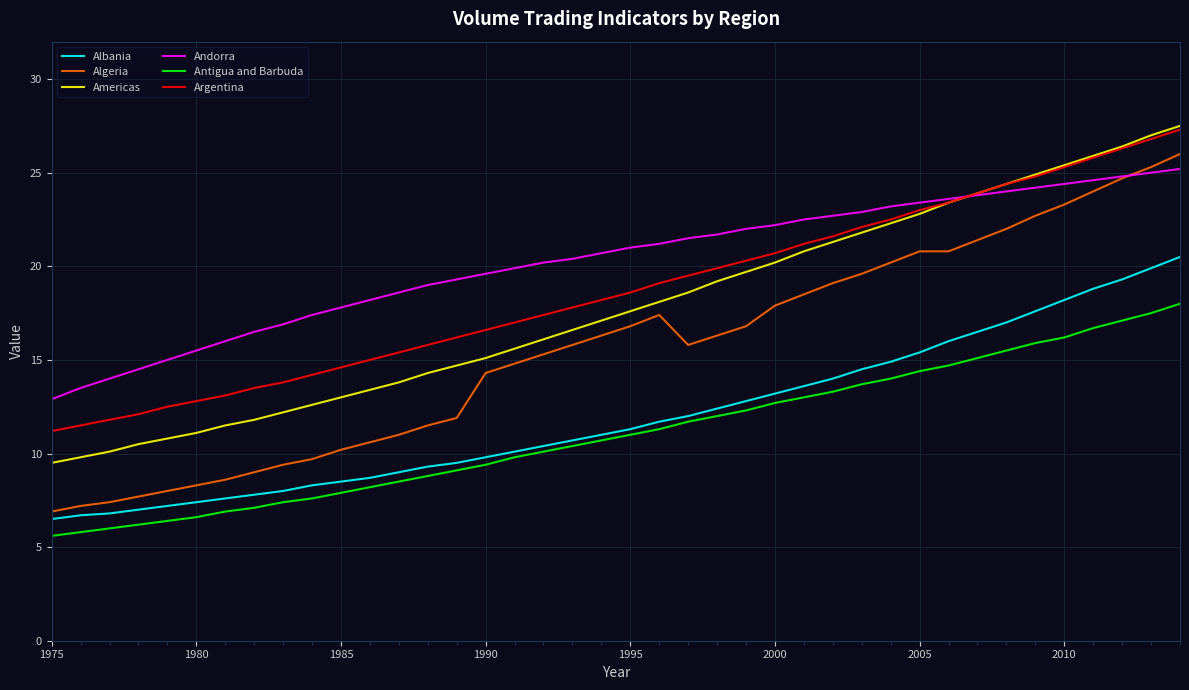

What is the minimum value for Antigua and Barbuda?

5.6